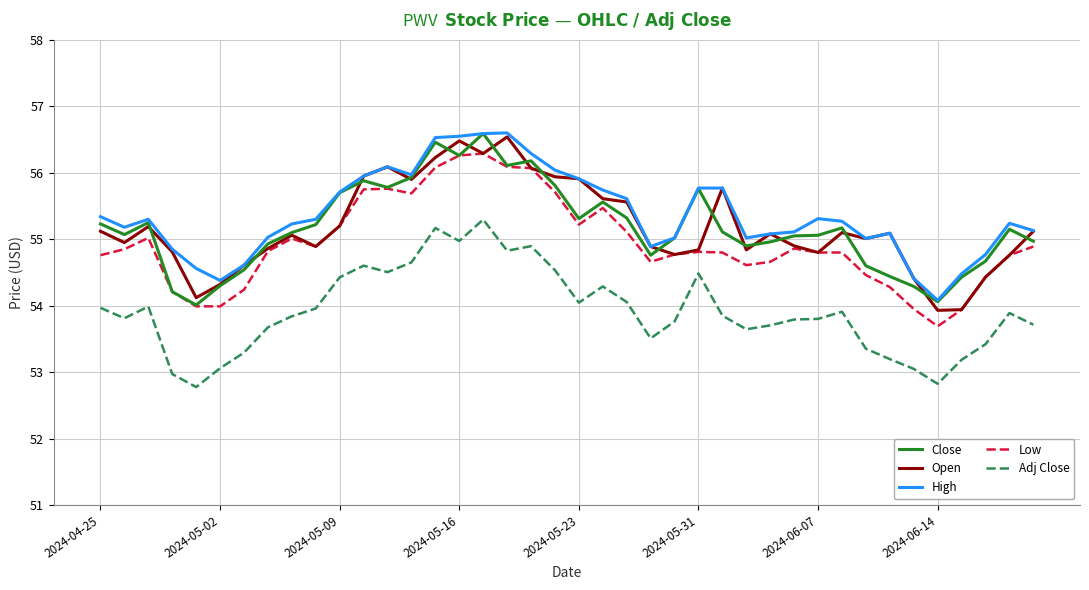

Which series has the largest total across all categories?

High